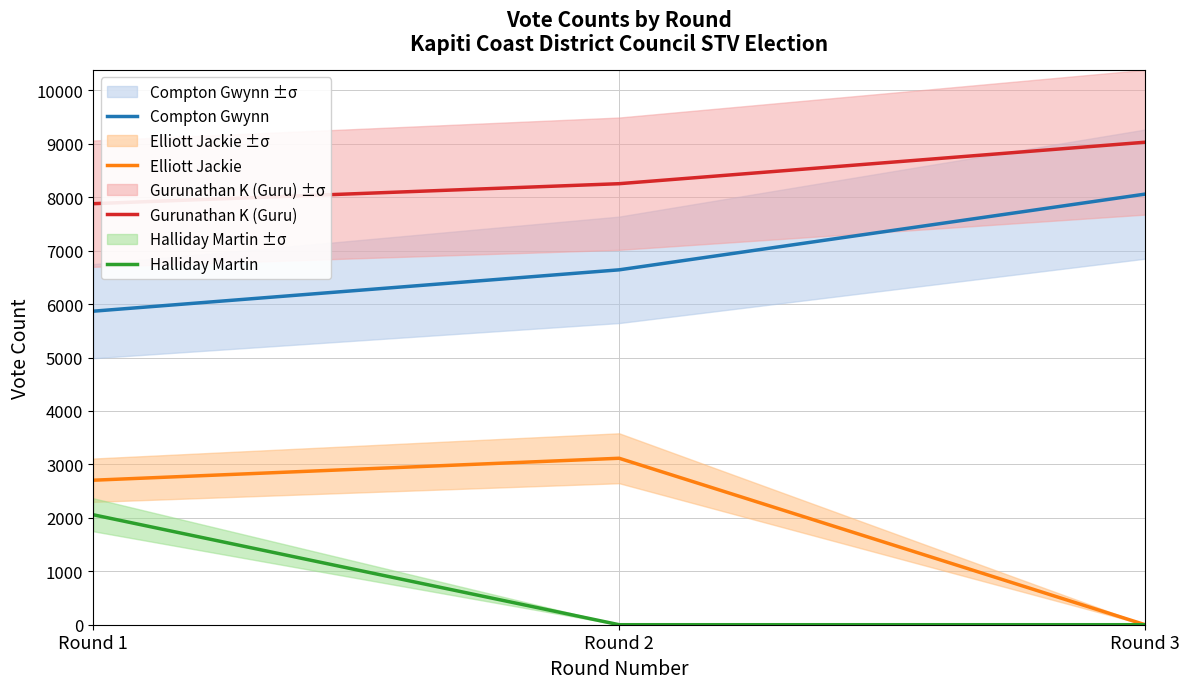

Reading left to right, extract all data points from this chart.

Compton Gwynn: Round 1=5867	Round 2=6641	Round 3=8058
Elliott Jackie: Round 1=2704	Round 2=3115	Round 3=0
Gurunathan K (Guru): Round 1=7879	Round 2=8253	Round 3=9029
Halliday Martin: Round 1=2058	Round 2=0	Round 3=0